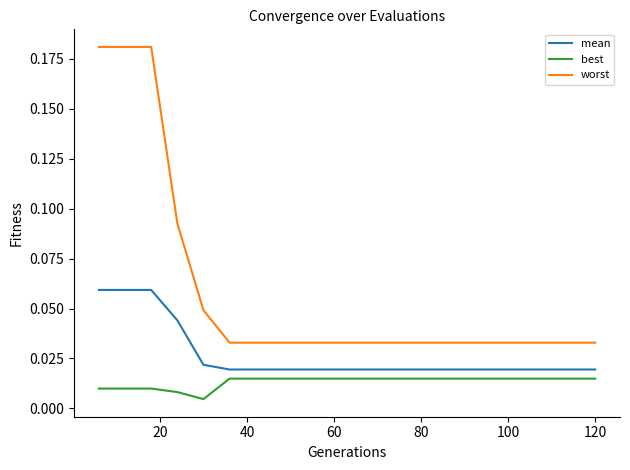

Which series has the largest total across all categories?

worst